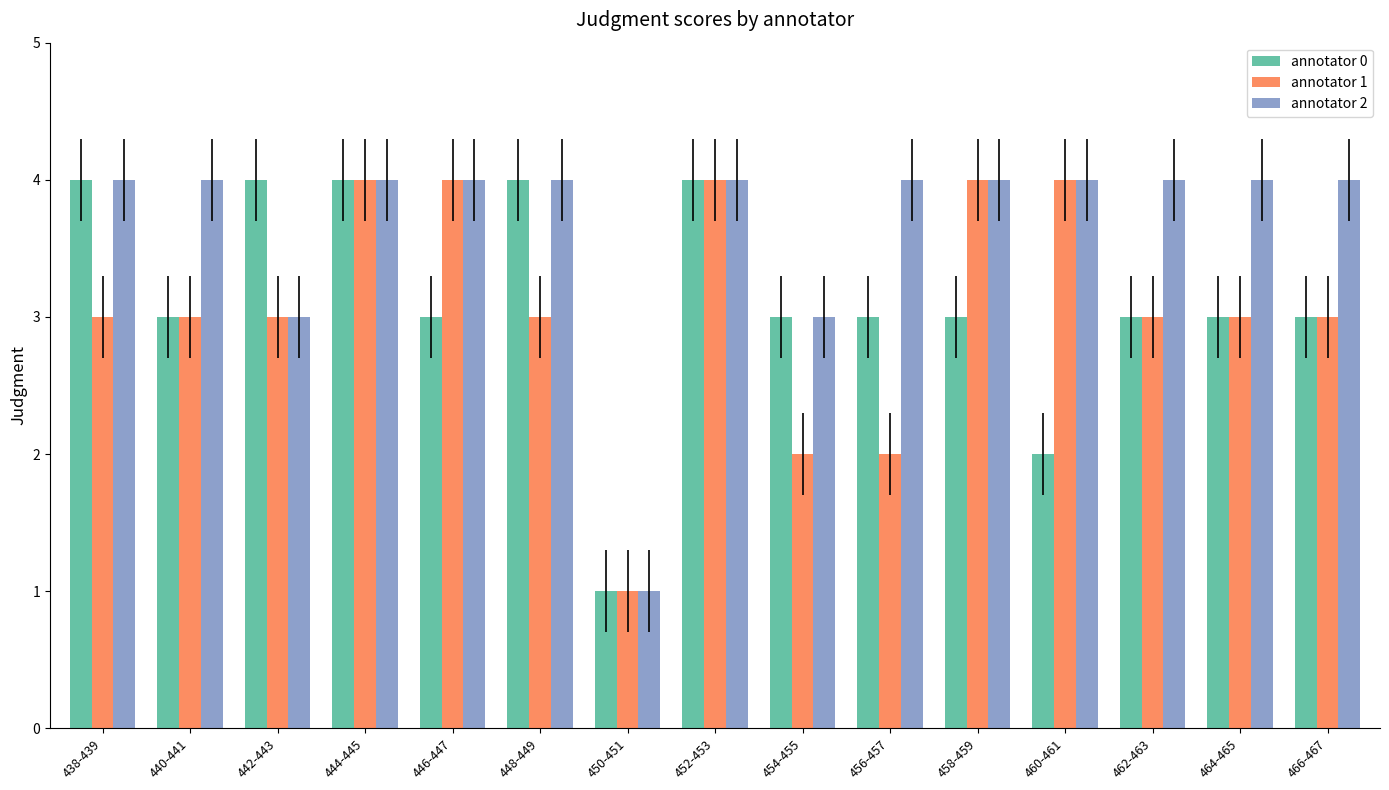

What is the difference between the maximum and minimum values in the annotator 0 series?

3